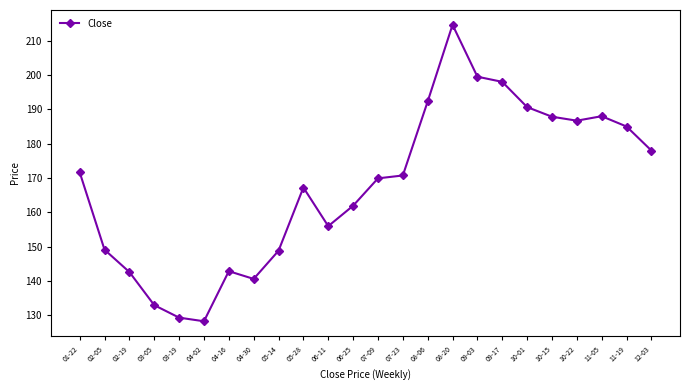

What is the sum of the values at 08-20 and 06-11?

370.6